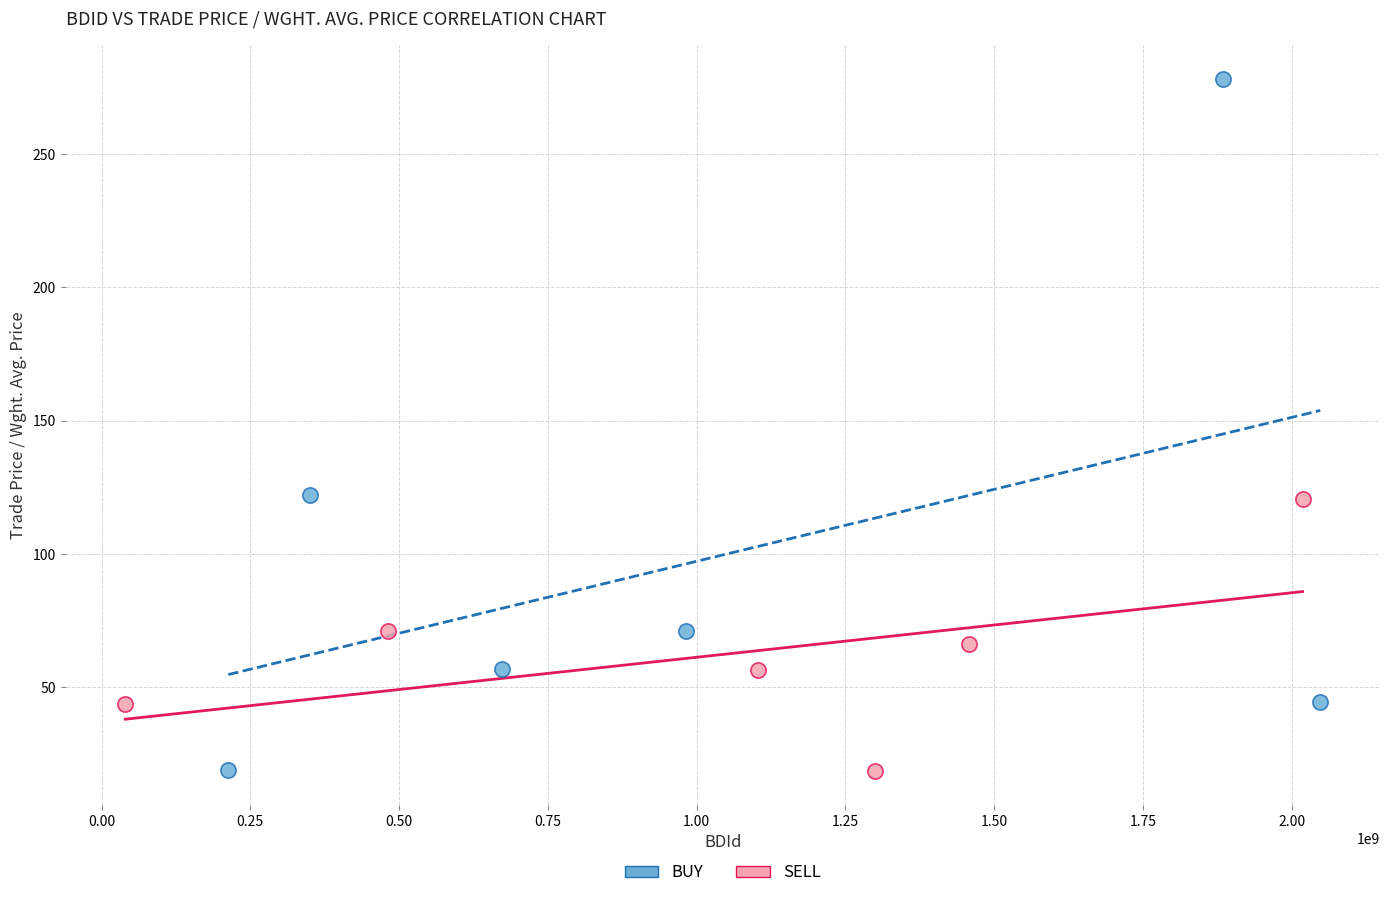

Which series has the widest spread of Y values?

BUY